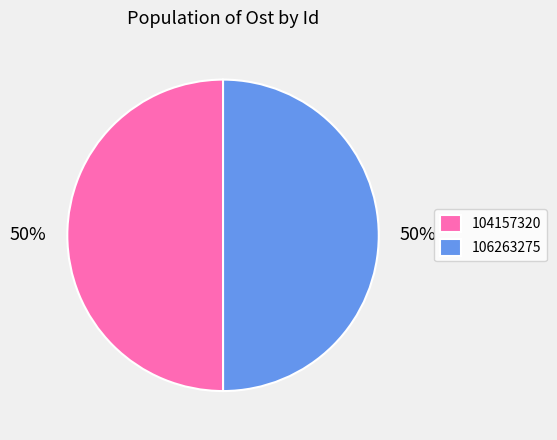

Approximately how many times larger is the value at 104157320 compared to 106263275?

1.0